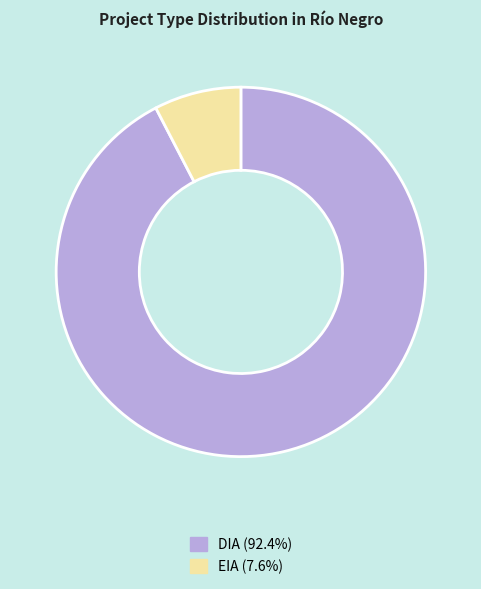

What is the largest slice in the pie chart?

DIA